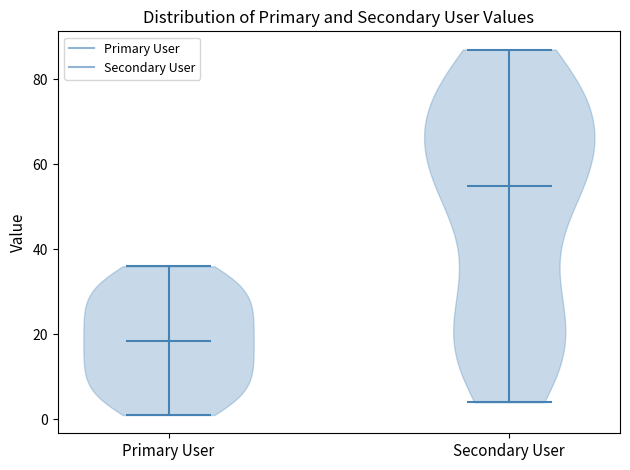

Reading left to right, read every violin against the y-axis: where its median line is, and the lowest and highest points it reaches. The values are not printed on the chart, so give them approximately, as read against the axis.

Primary User: median line 18, lowest point 2, highest point 36
Secondary User: median line 56, lowest point 4, highest point 88